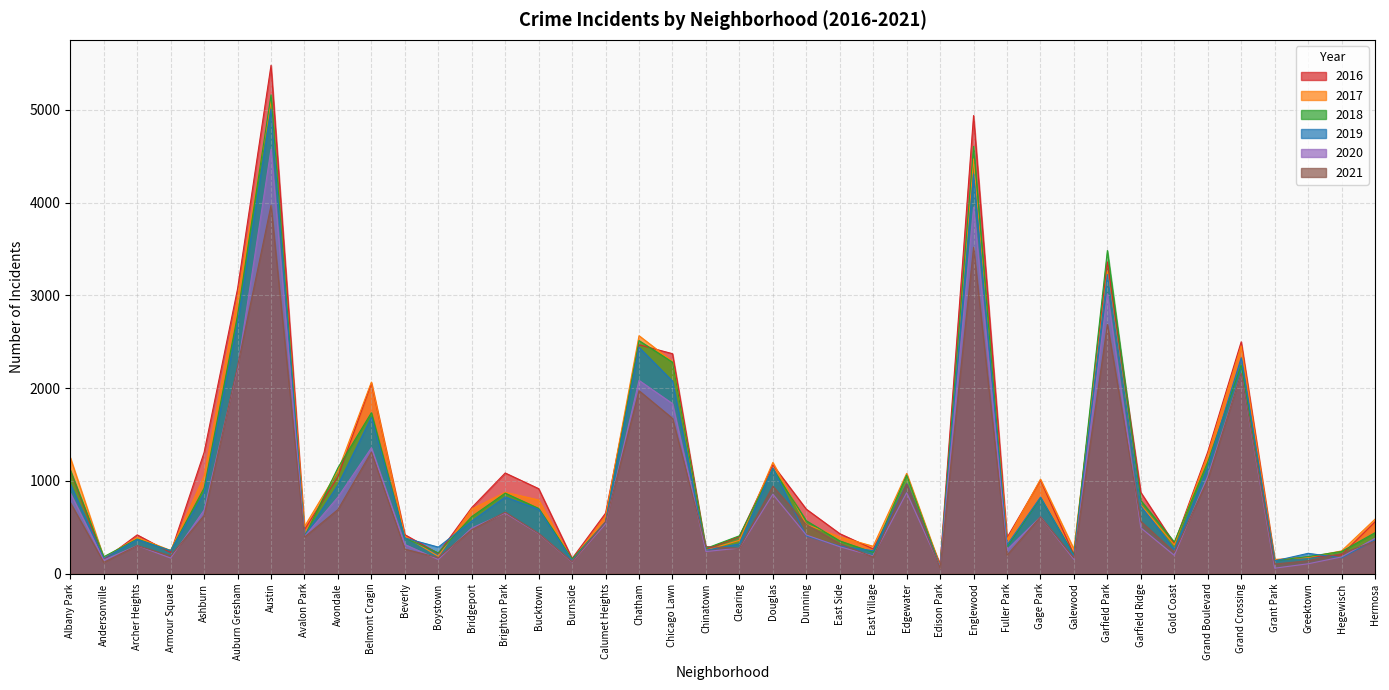

Rank the series by their maximum value, from highest to lowest.

2016, 2018, 2017, 2019, 2020, 2021